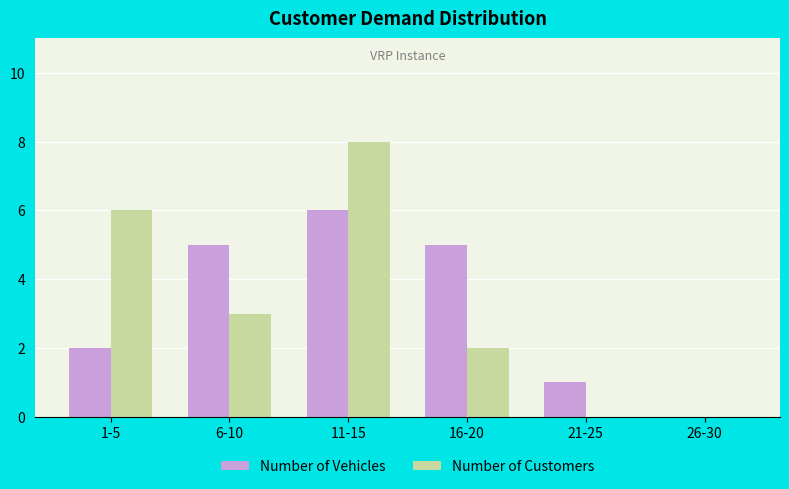

What is the sum of the Number of Customers values at 11-15 and 6-10?

11